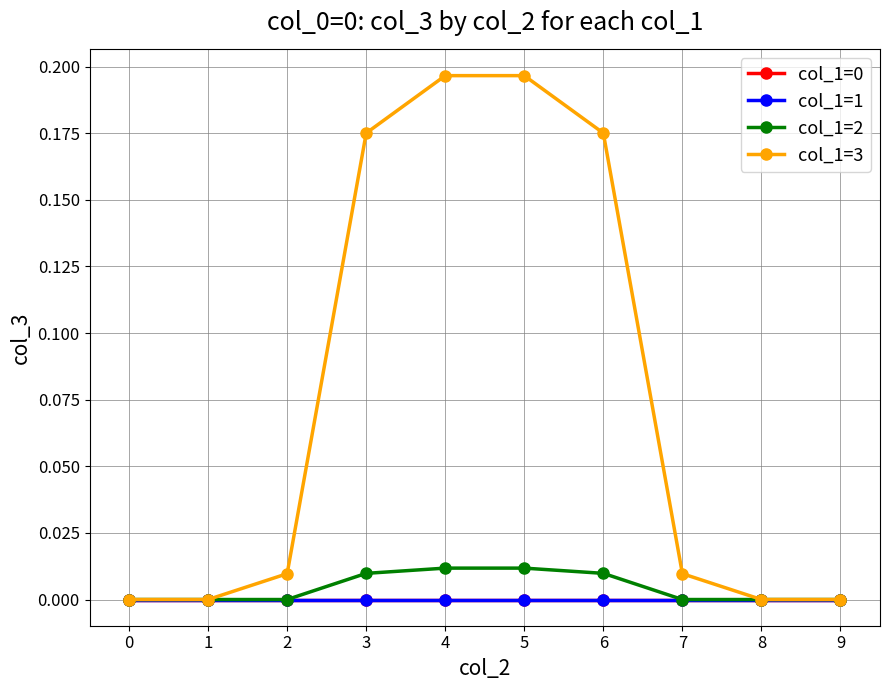

True or false: col_1=0 and col_1=1 cross at least once.

False